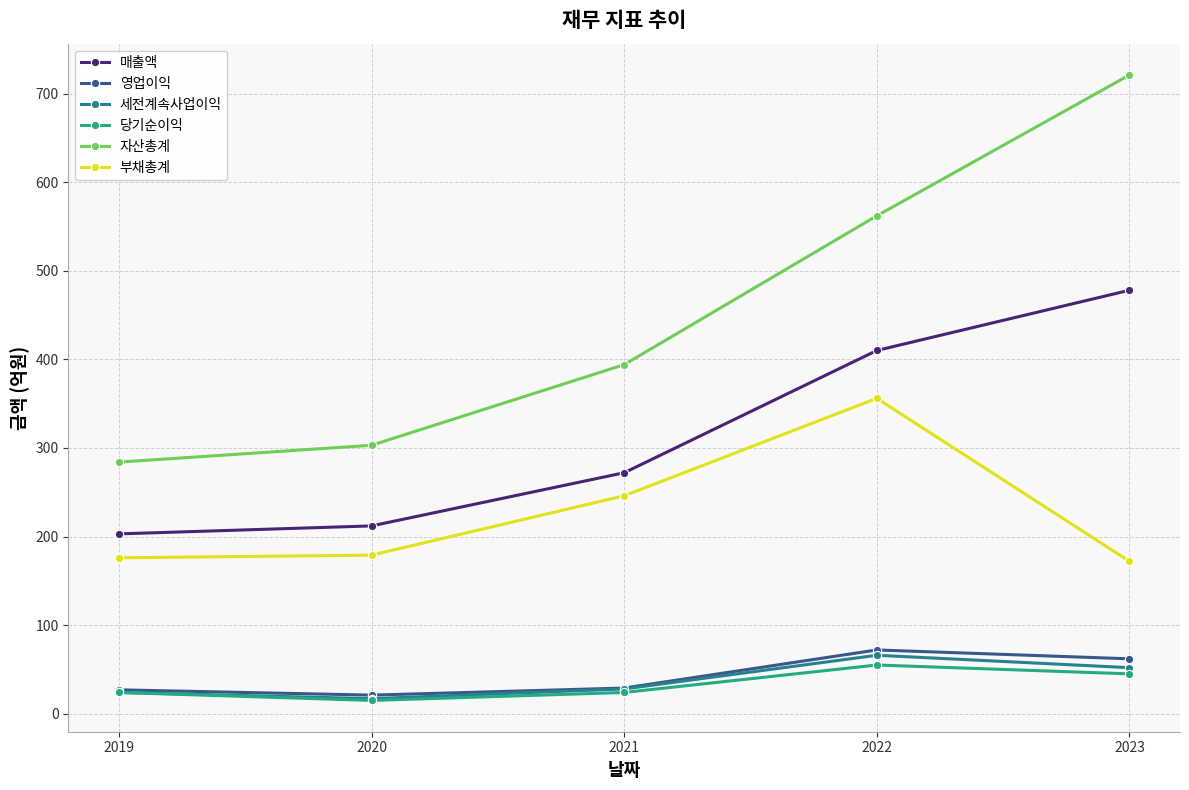

The value of 자산총계 at 2019 is 165. True or false?

False